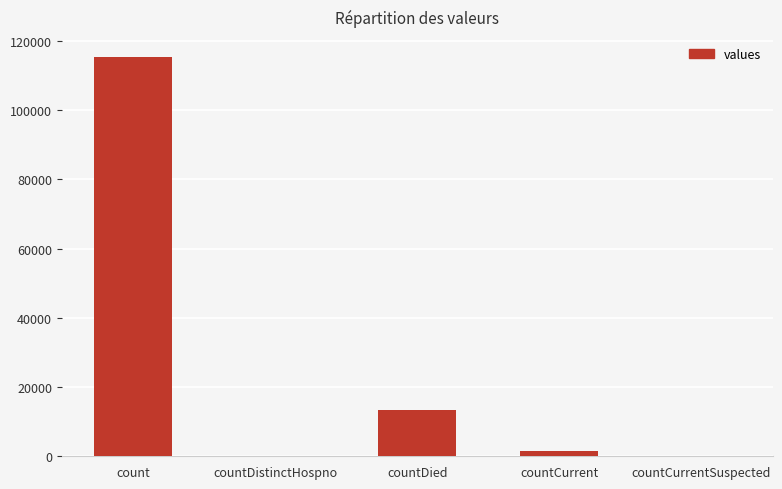

Count the number of data series in this chart.

1